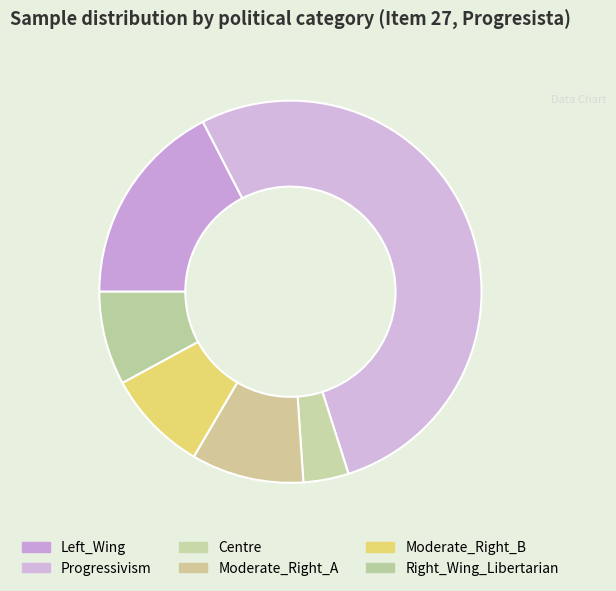

What is the ratio of the value at Left_Wing to the value at Progressivism?

0.3